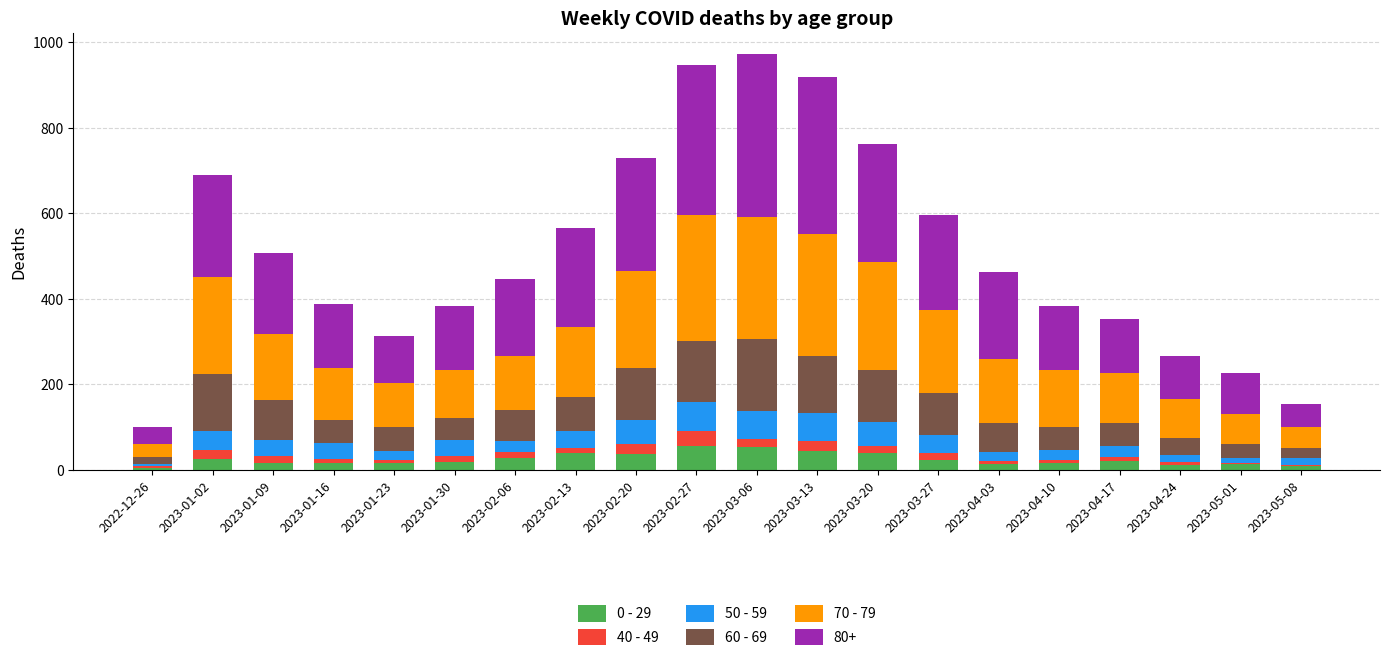

The 0 - 29 series shows 55 at 2023-02-27. True or false?

True